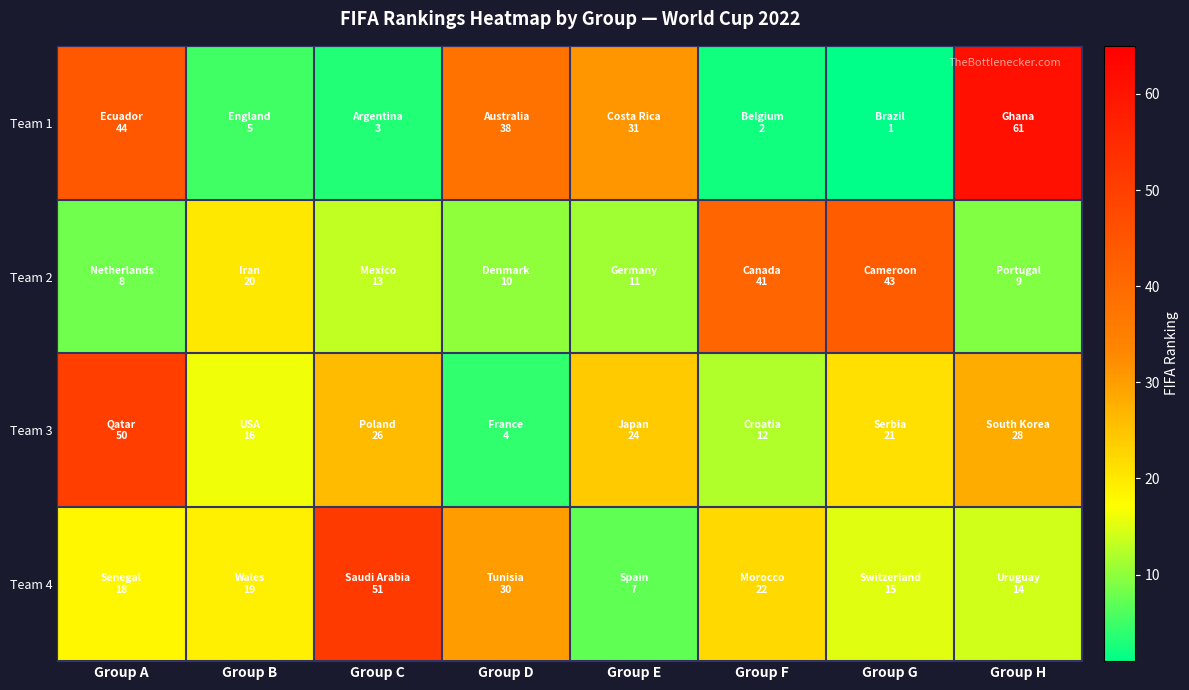

At Group E, list the series in order from largest to smallest.

Team 1, Team 3, Team 2, Team 4